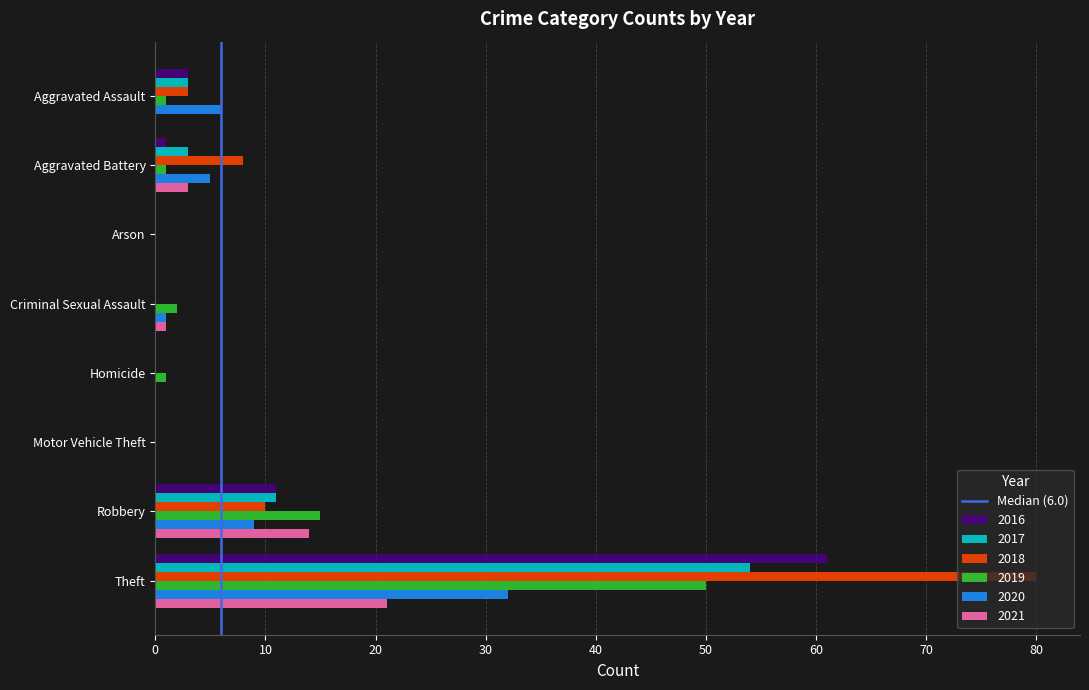

What is the sum of all 2019 values?

70